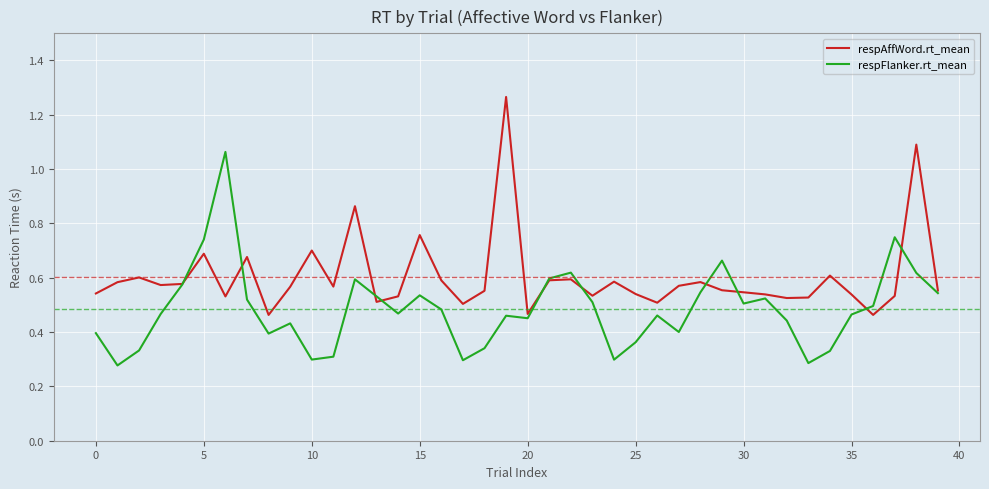

Rank the series by their average value, from lowest to highest.

respFlanker.rt_mean, respAffWord.rt_mean